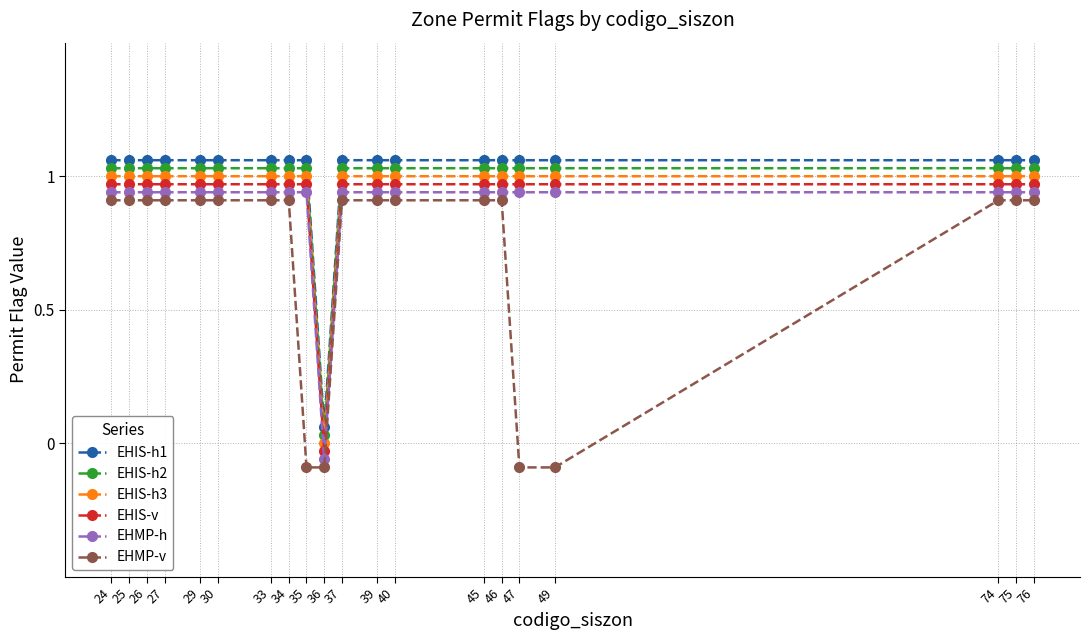

At 46, list the series in order from largest to smallest.

EHIS-h1, EHIS-h2, EHIS-h3, EHIS-v, EHMP-h, EHMP-v